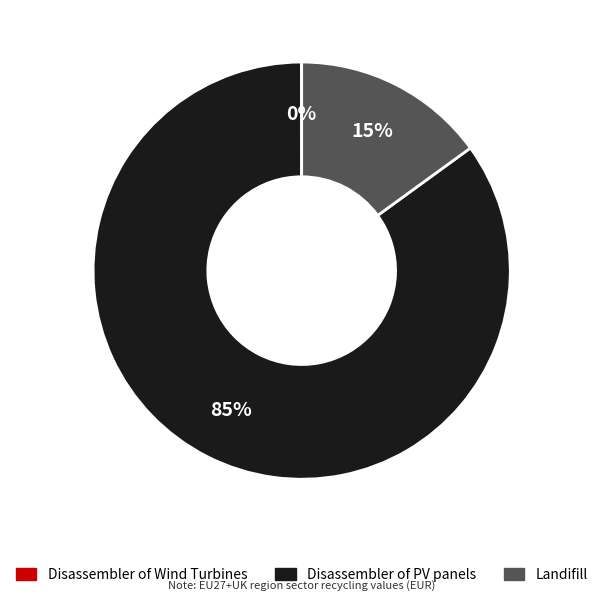

To the nearest percent, what percentage of the pie is Landifill?

15%